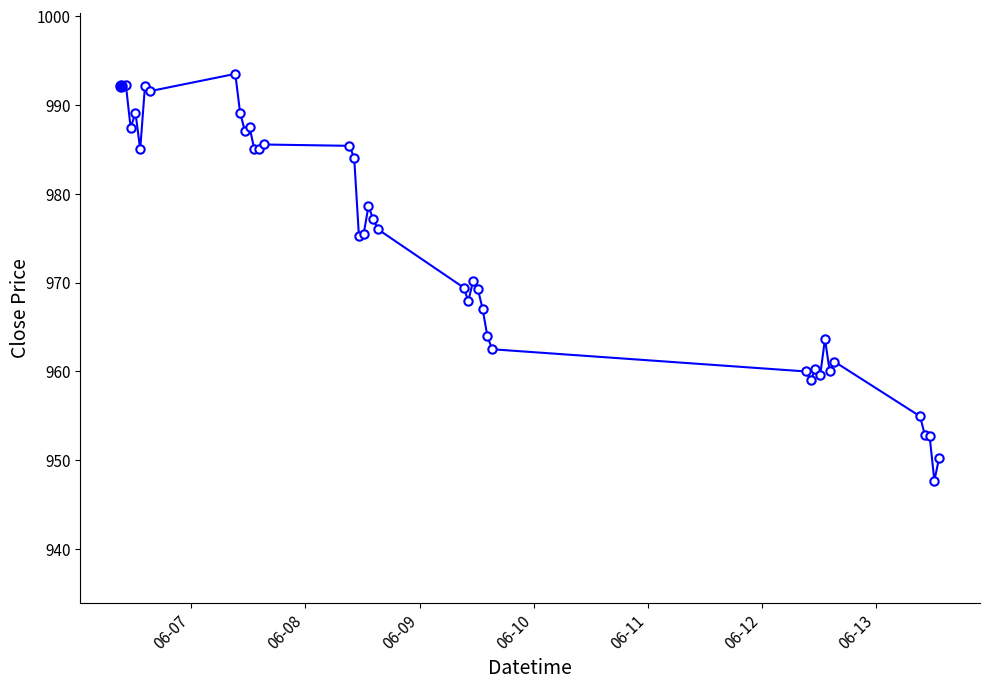

What is the difference between the maximum and minimum values?

45.8